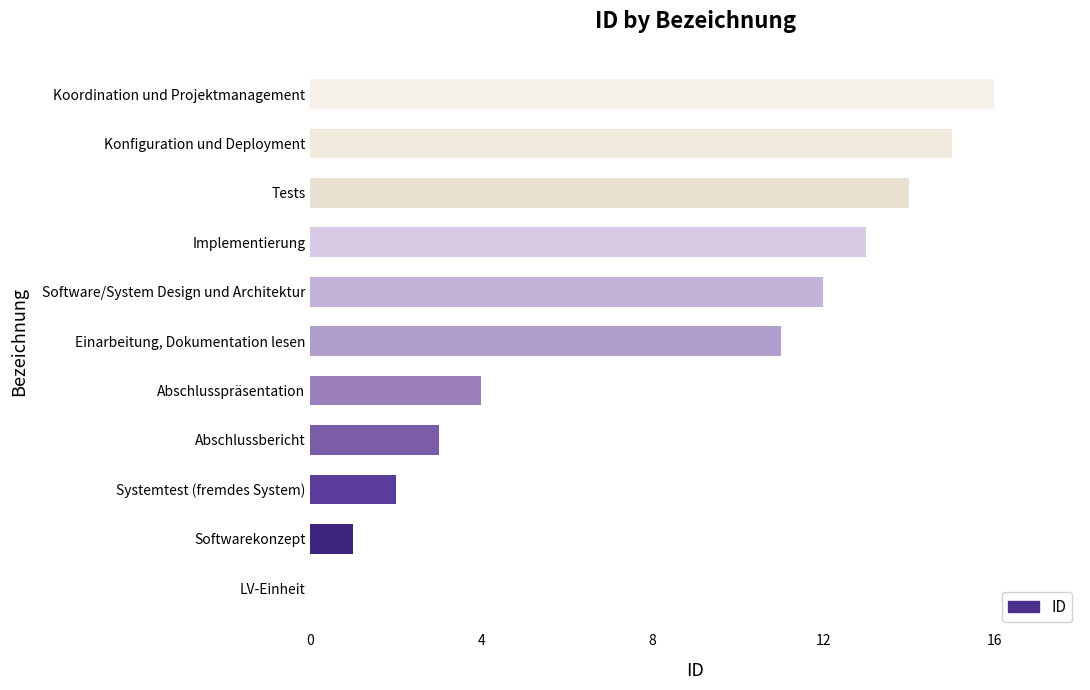

Reading top to bottom, list all the values displayed in this chart.

Koordination und Projektmanagement=16	Konfiguration und Deployment=15	Tests=14	Implementierung=13	Software/System Design und Architektur=12	Einarbeitung, Dokumentation lesen=11	Abschlusspräsentation=4	Abschlussbericht=3	Systemtest (fremdes System)=2	Softwarekonzept=1	LV-Einheit=0